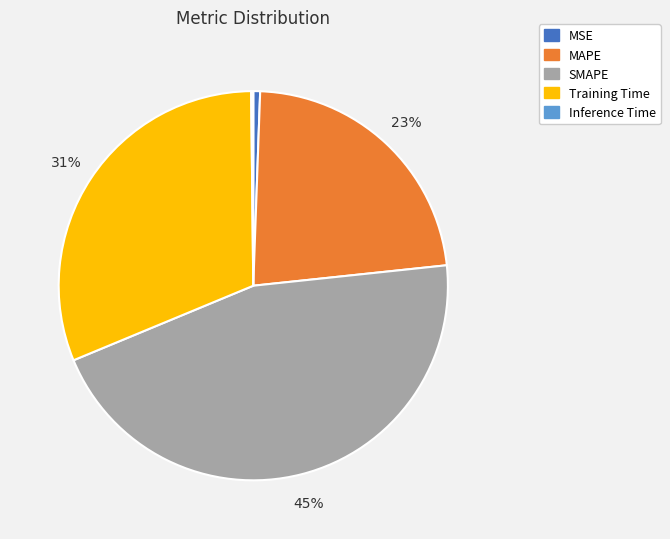

To the nearest percent, what is the average slice percentage?

20%